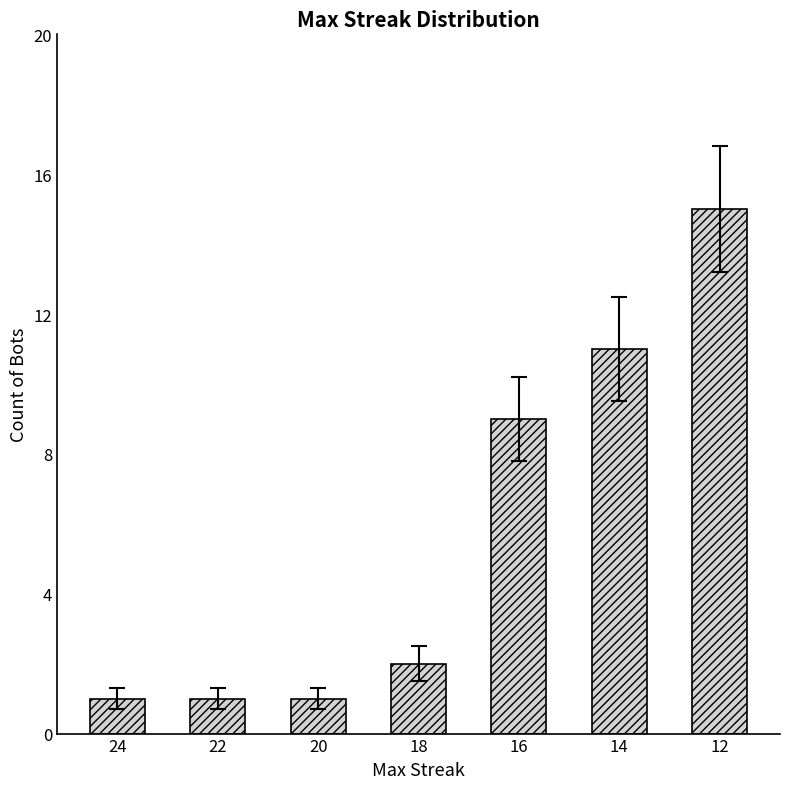

What is the change in value from 24 to 16?

+8